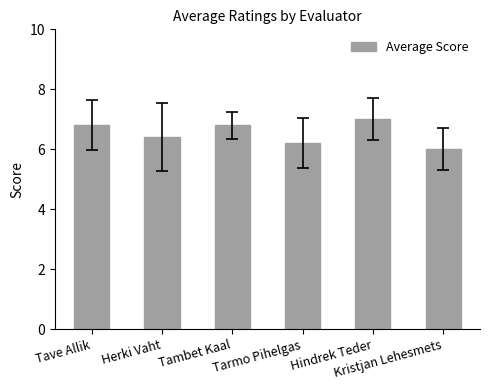

Reading left to right, list all the values displayed in this chart.

6.8	6.4	6.8	6.2	7.0	6.0